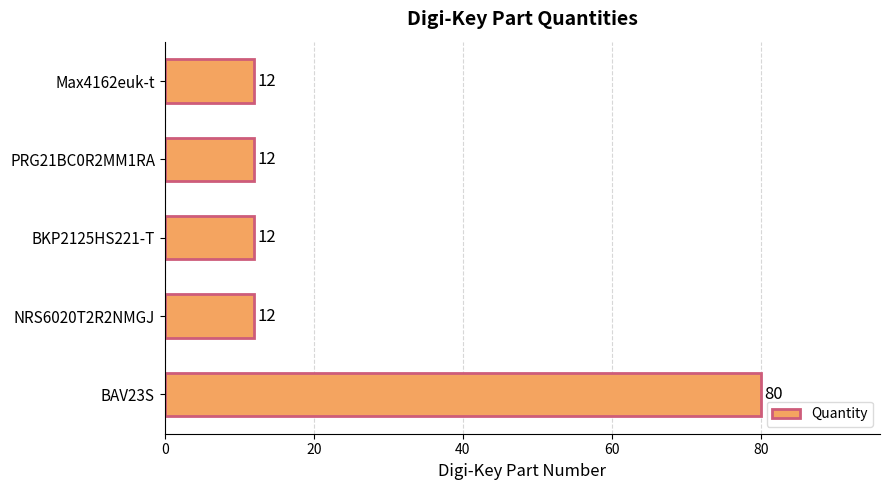

How many data points are above 12?

1